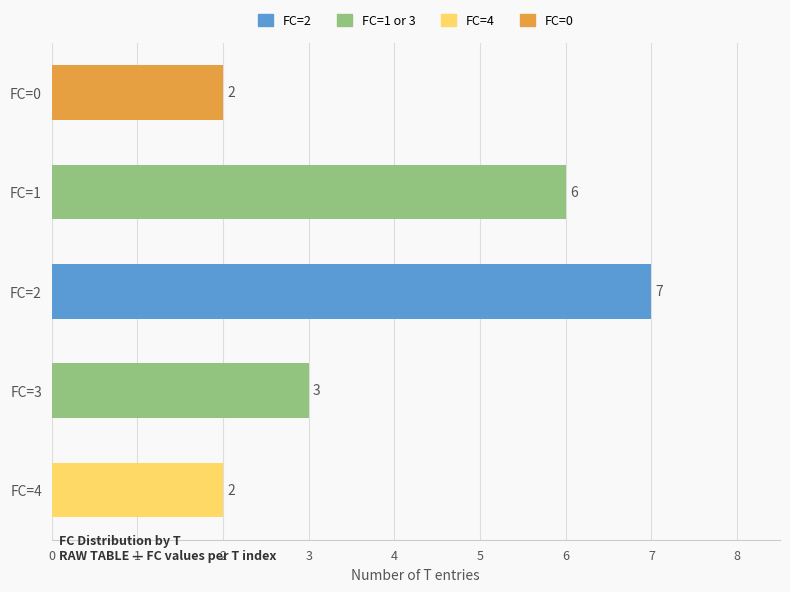

What is the average value?

4